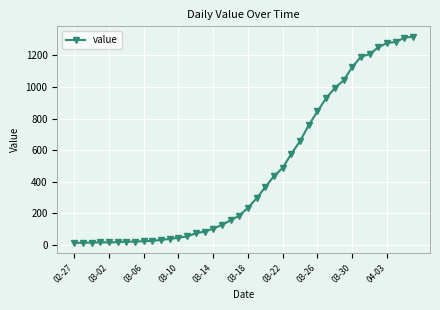

What is the value of the 27th point from the left?

658